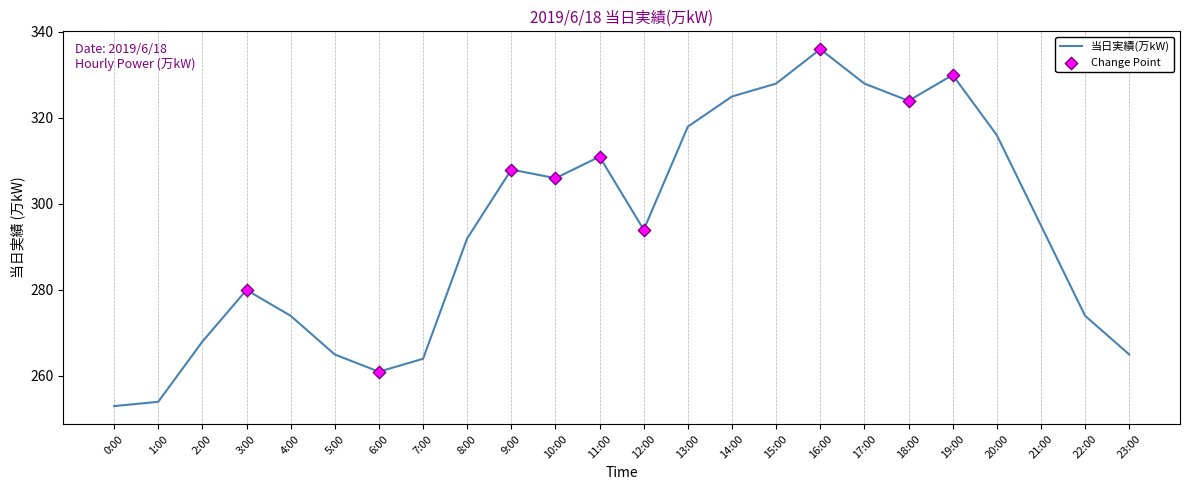

What is the ratio of the value at 3:00 to the value at 2:00?

1.0